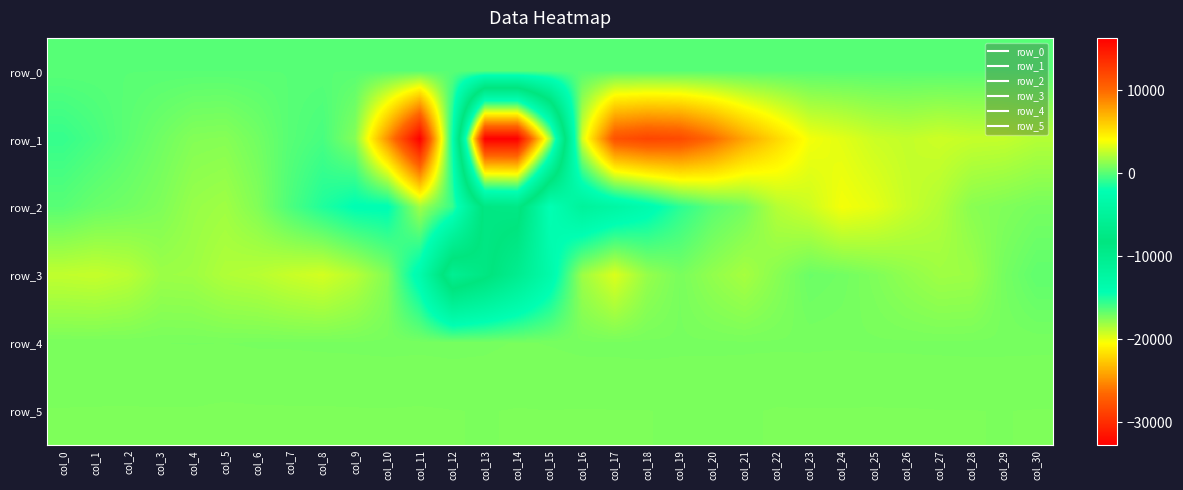

What is the difference between the row_1 values at col_8 and col_15?

18219.0